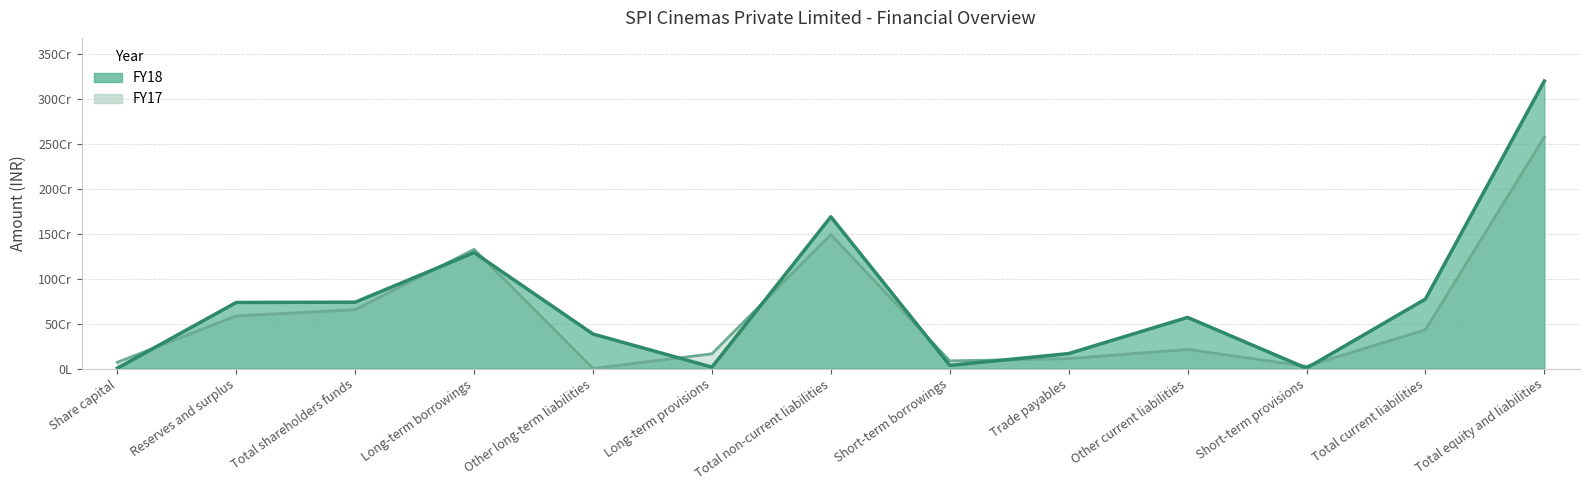

Which series has the widest spread of values?

FY18